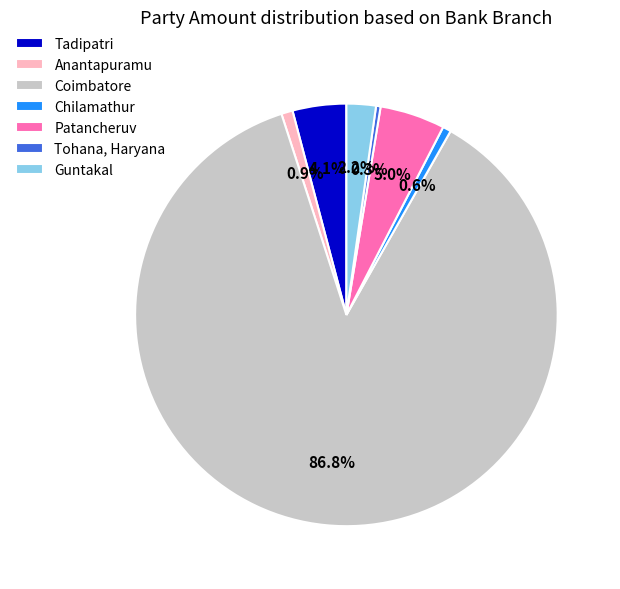

Which category accounts for the majority?

Coimbatore